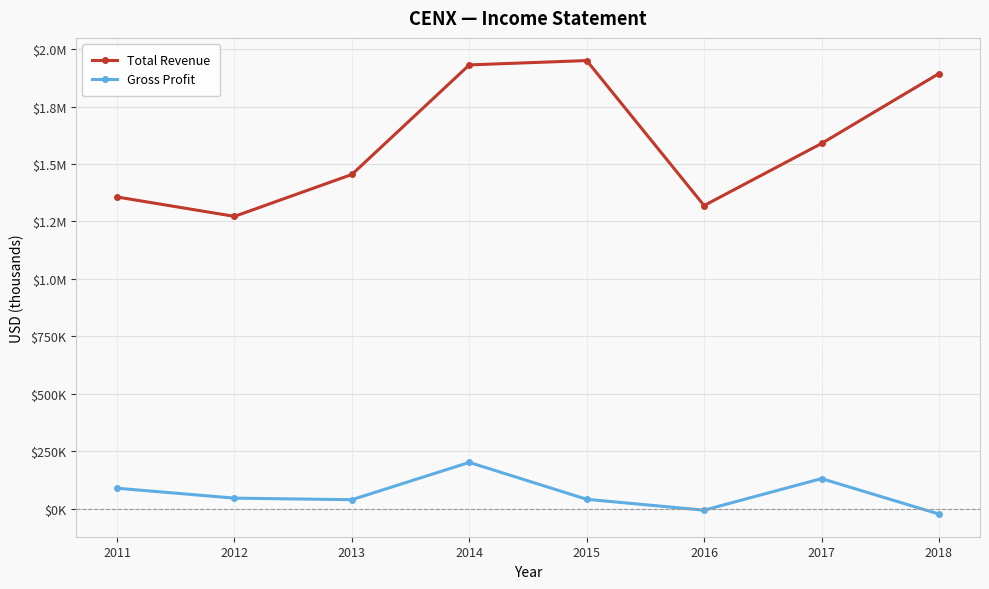

At which label is Gross Profit closest to 89450?

2011